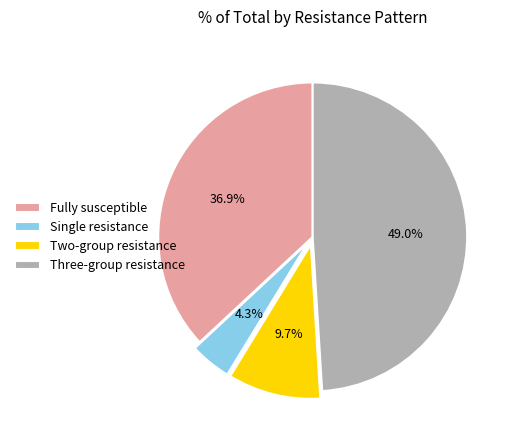

True or false: Three-group resistance accounts for 49% of the total.

True